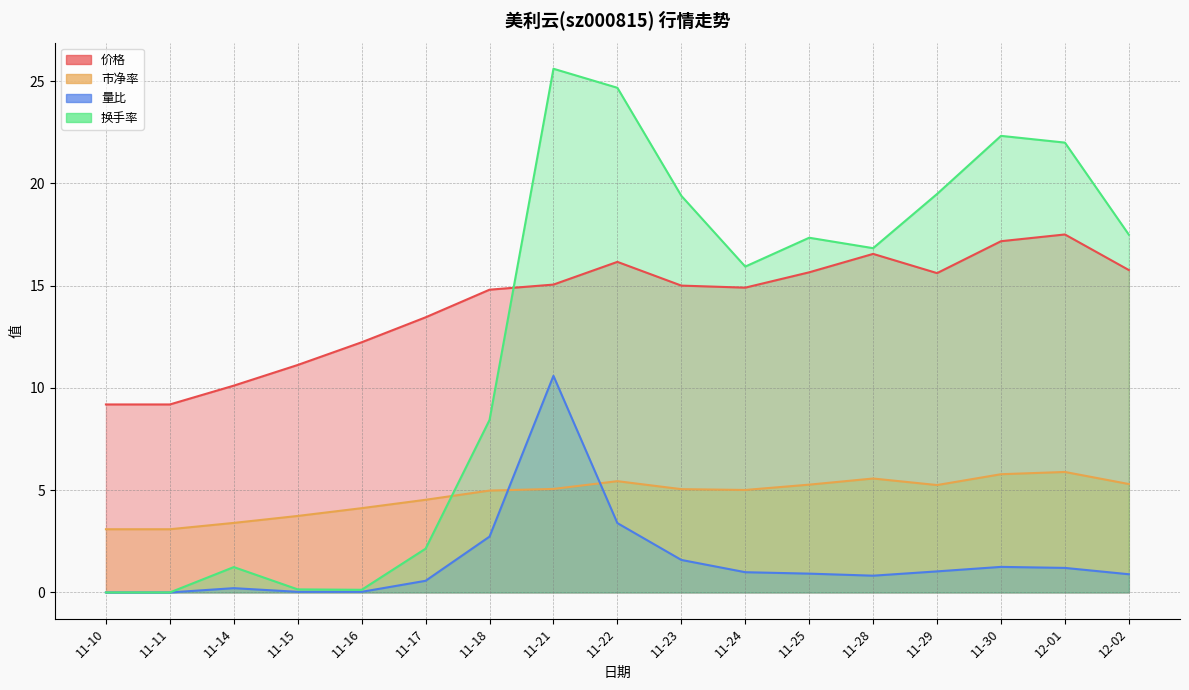

What is the label of the 2nd point from the right?

12-01